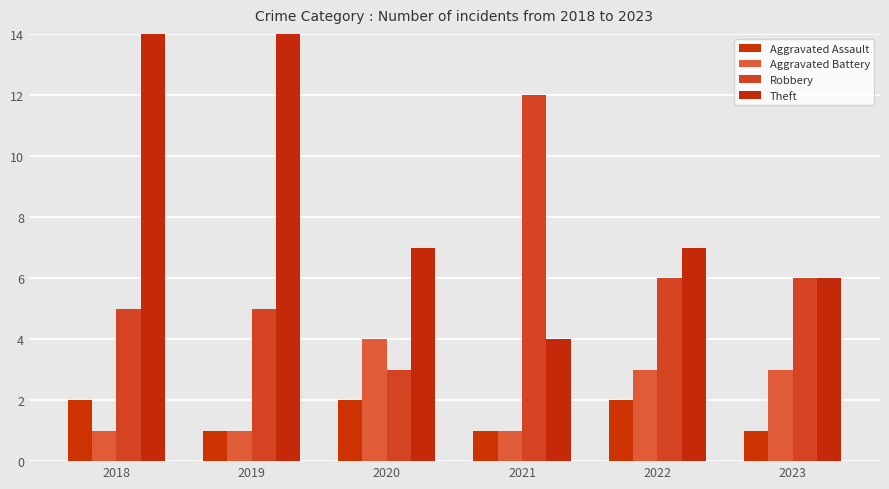

Is it true that Robbery equals 3 at 2018?

False